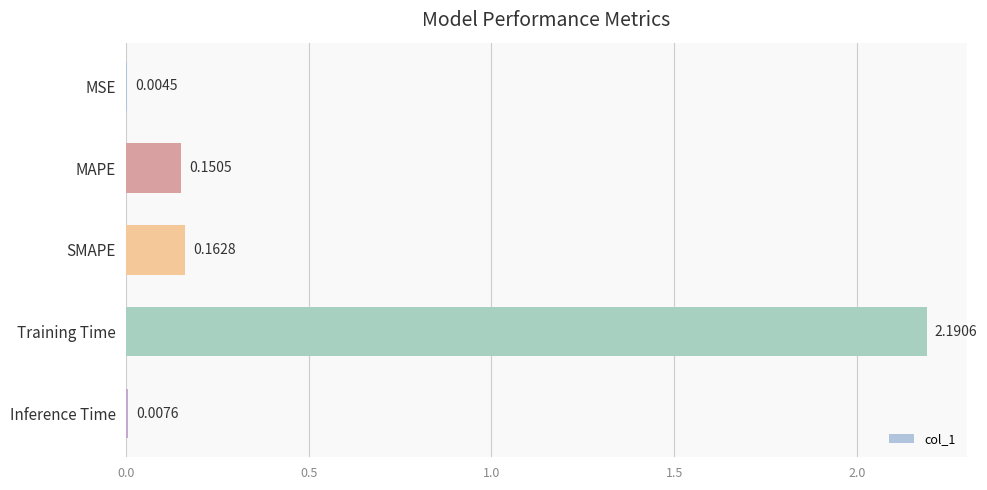

Between MSE and Training Time, which is larger?

Training Time